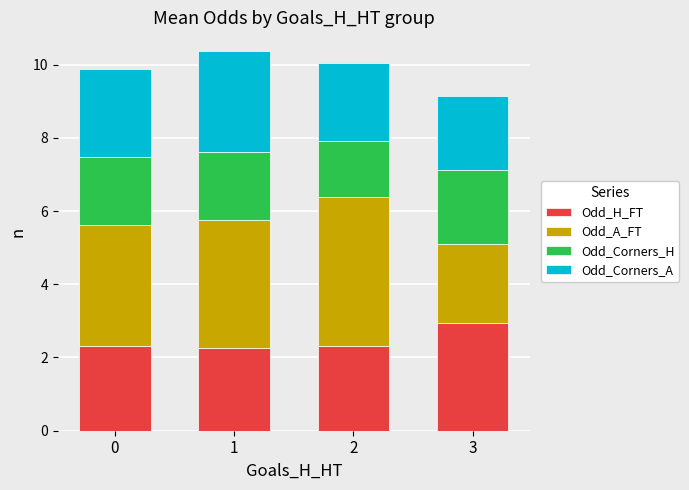

What is the total value across all series at 3?

9.1